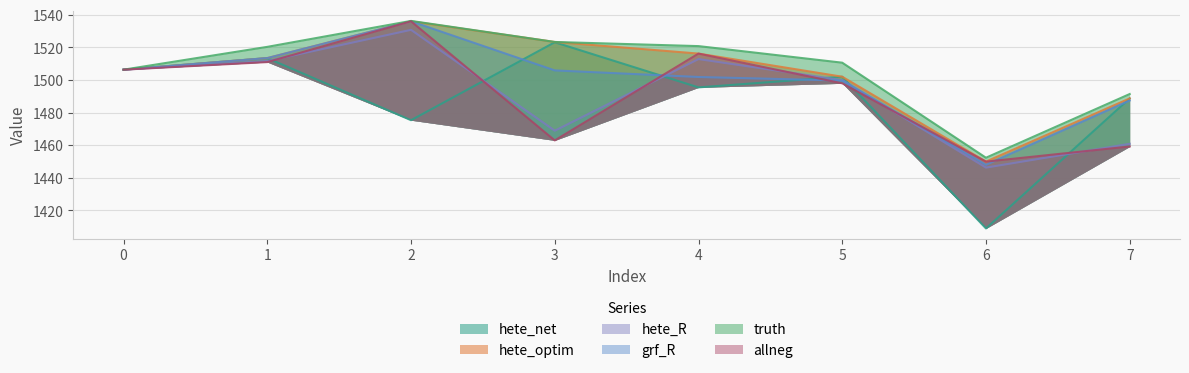

What are all the series names shown in the legend?

hete_net, hete_optim, hete_R, grf_R, truth, allneg